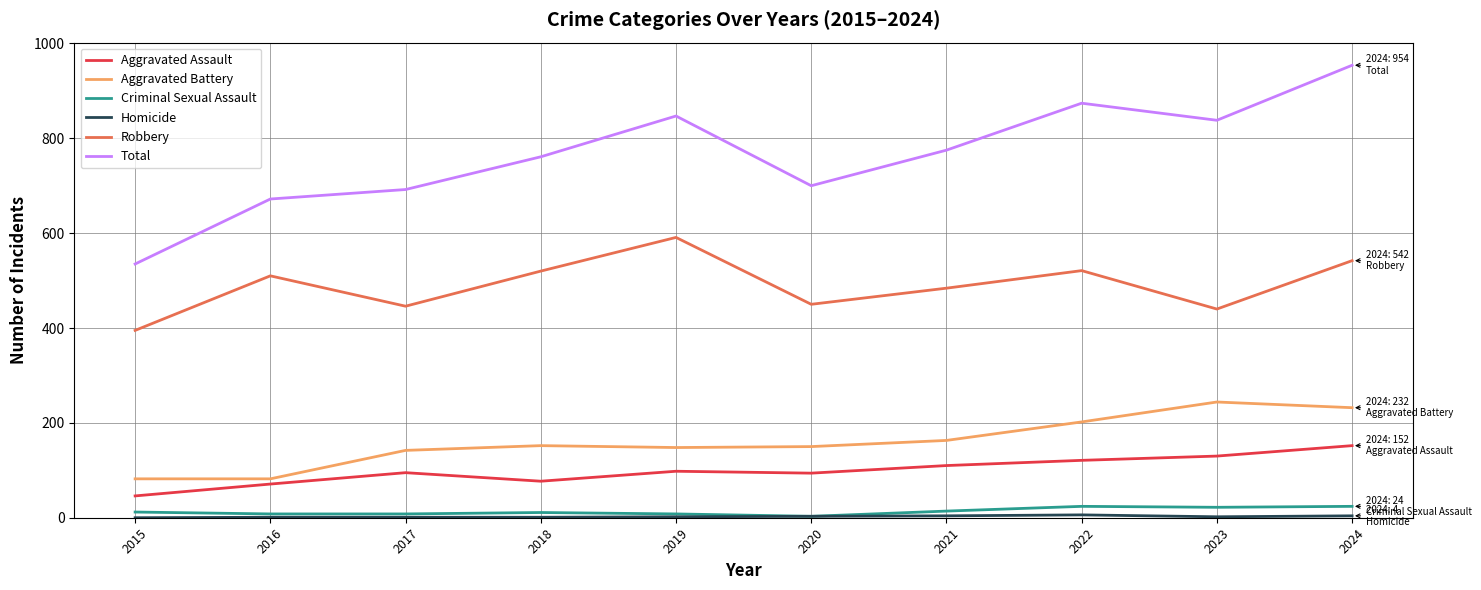

True or false: Aggravated Battery and Total cross at least once.

False